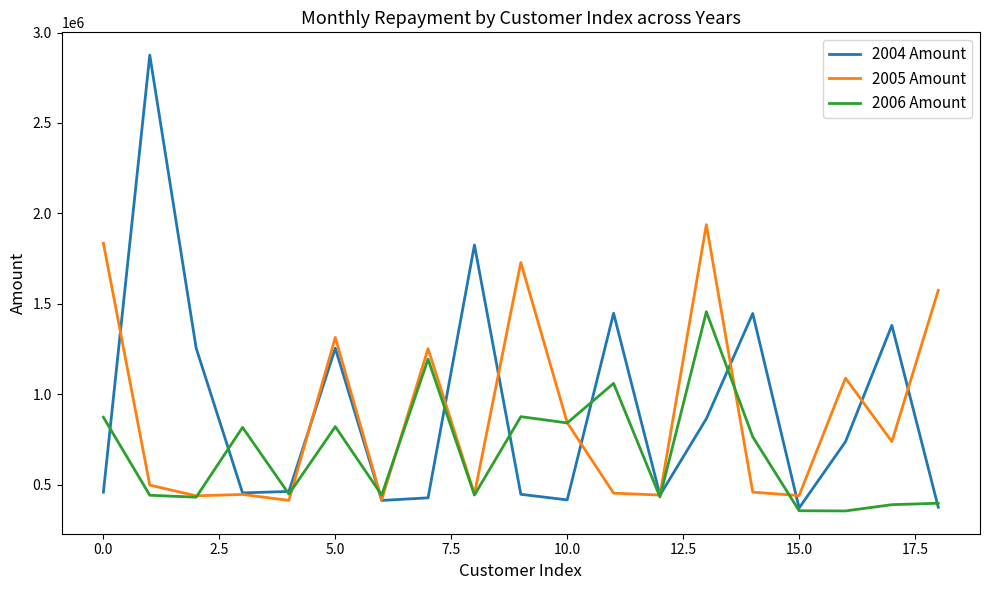

How many lines are shown in the chart?

3